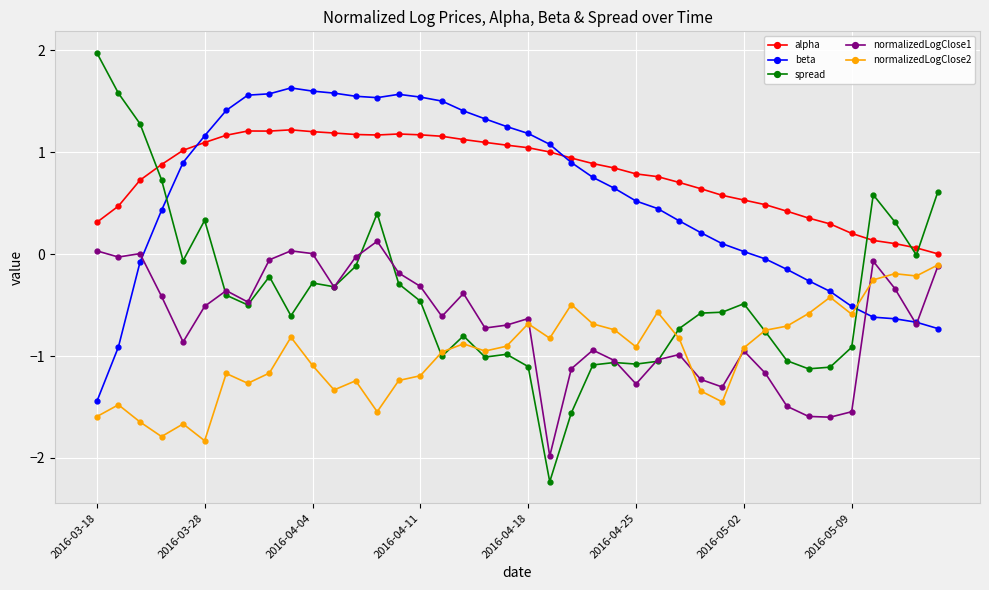

How many data points in beta are less than 0?

12